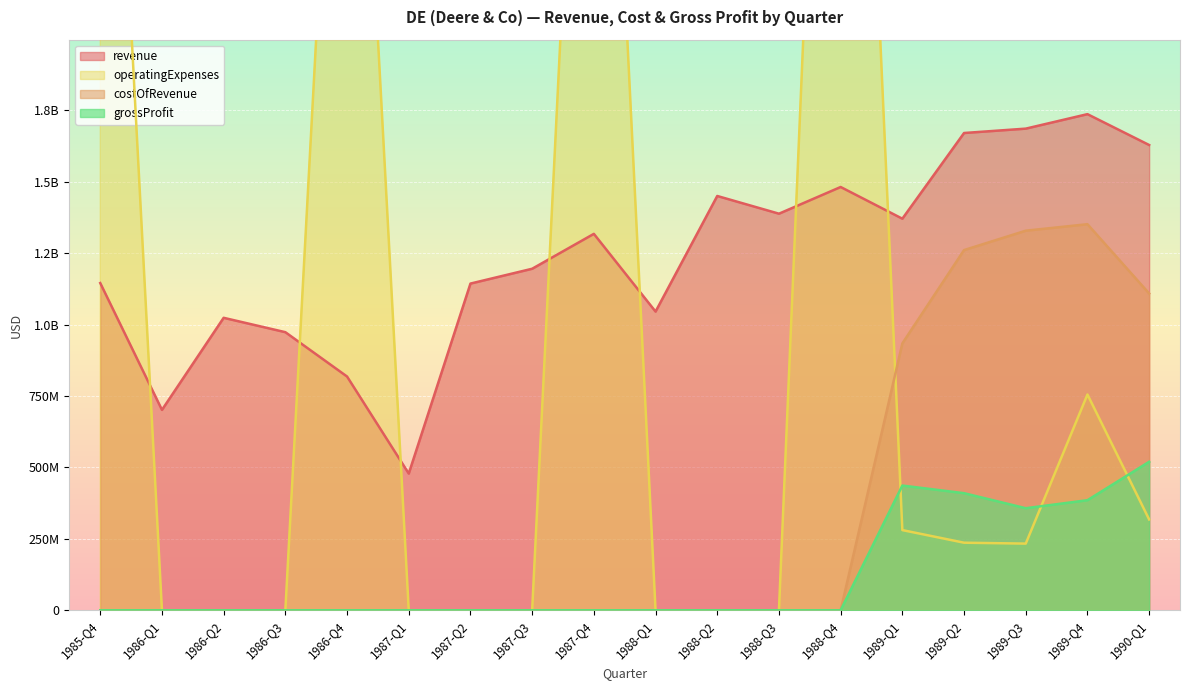

True or false: revenue has a value of 1685700000 at 1989-Q3.

True